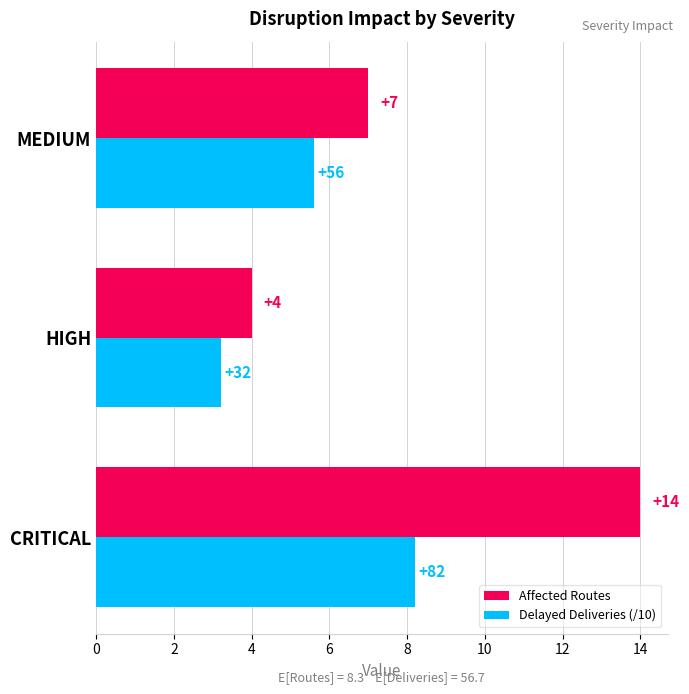

At CRITICAL, list the series in order from smallest to largest.

Delayed Deliveries (/10), Affected Routes